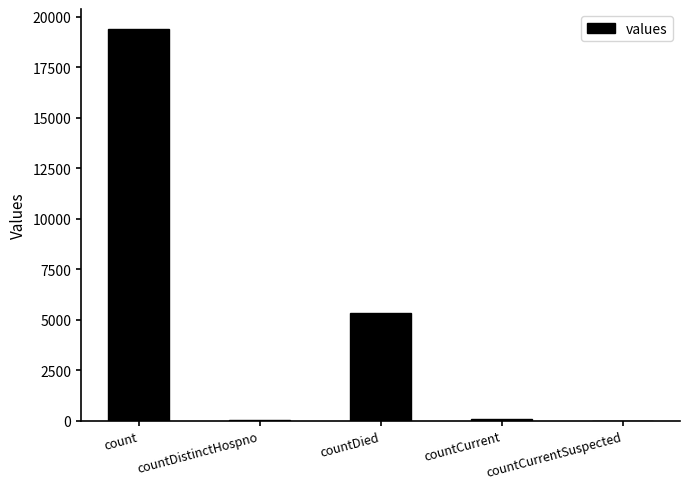

Which label corresponds to the largest value in the chart?

count